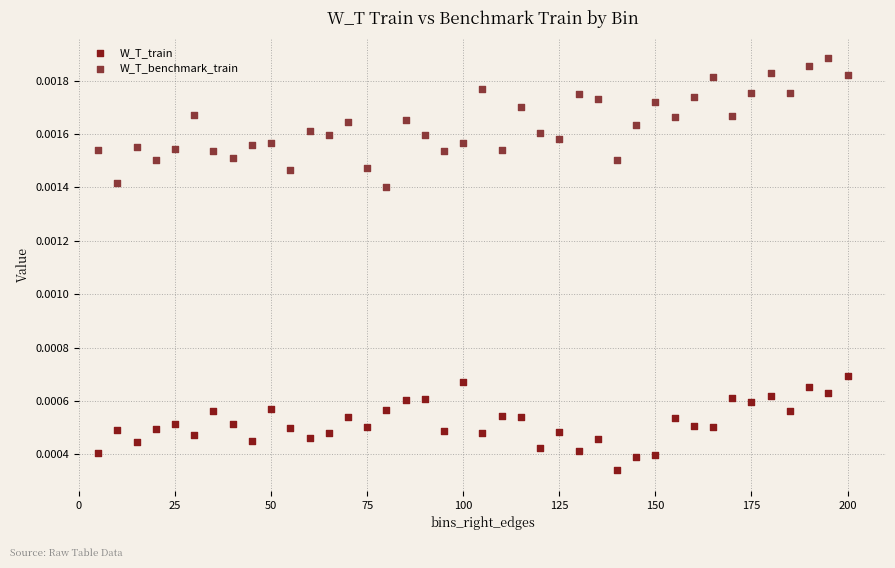

What are all the series names shown in the legend?

W_T_train, W_T_benchmark_train